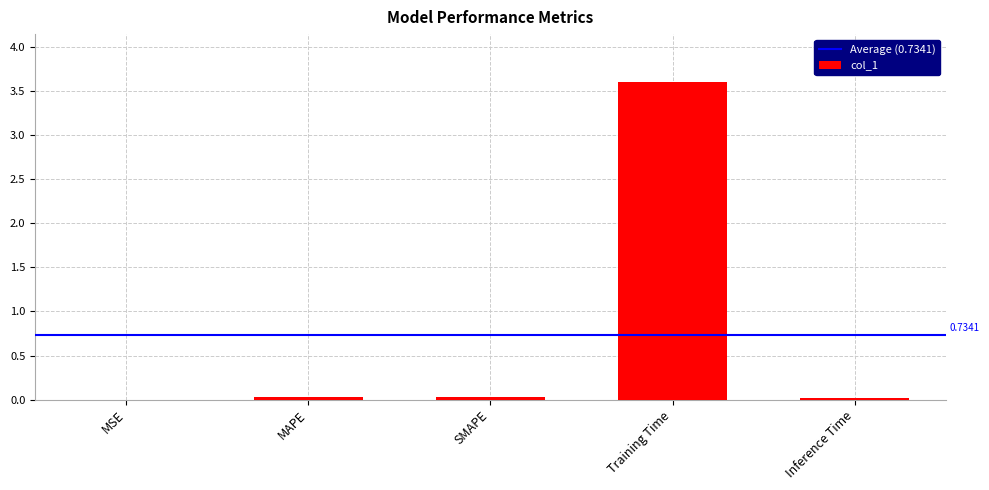

Which label corresponds to the largest value in the chart?

Training Time